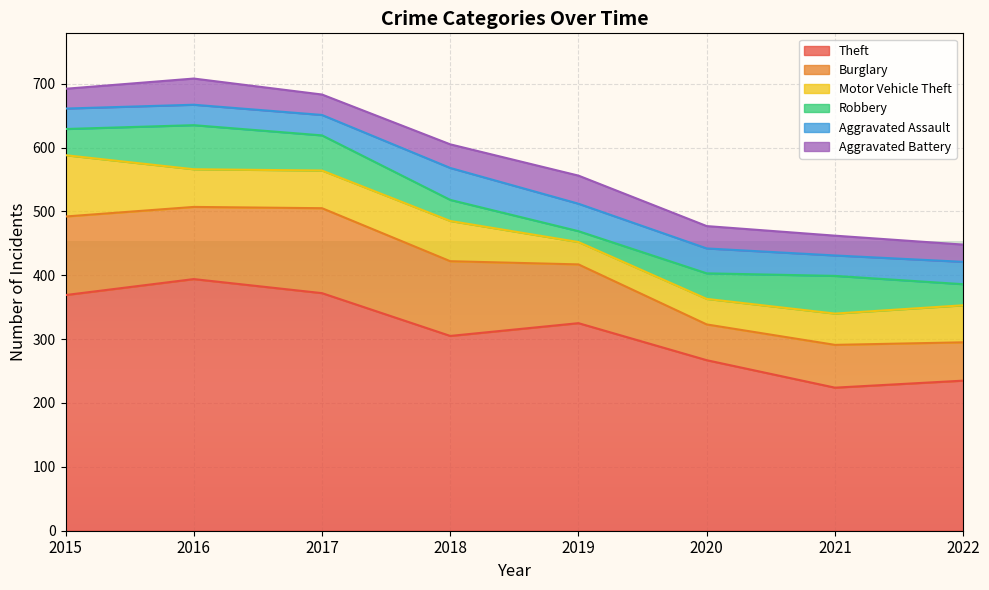

Rank the categories by Aggravated Battery value from highest to lowest.

2019, 2016, 2018, 2020, 2017, 2015, 2021, 2022